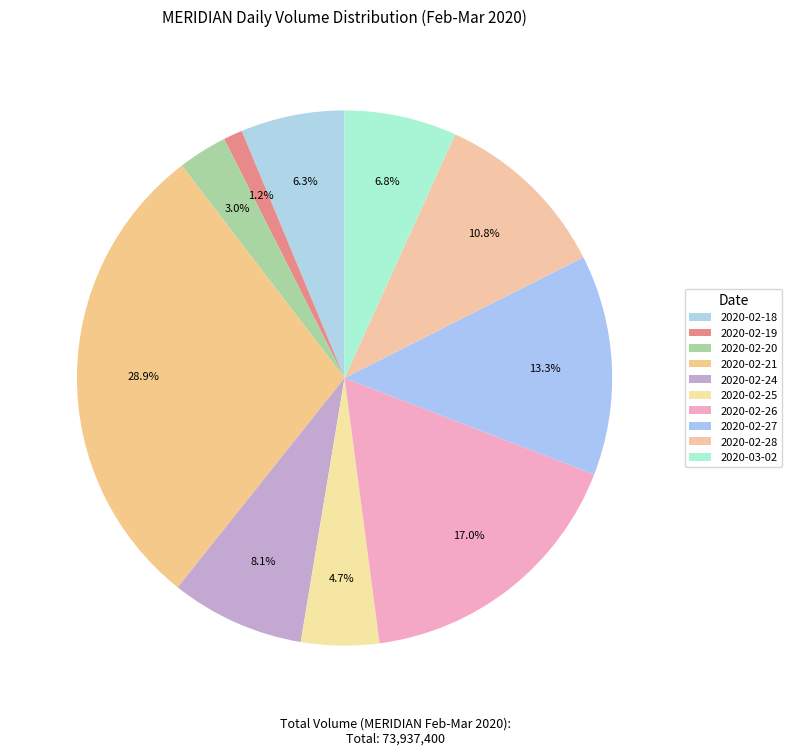

To the nearest percent, what is the difference between the 2020-02-20 and 2020-02-28 slice percentages?

8%